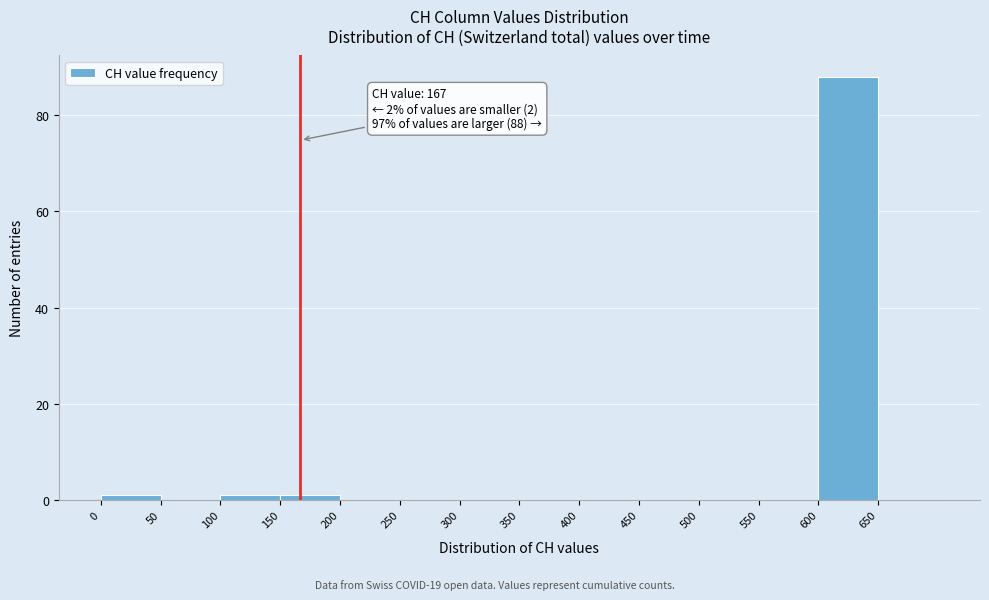

Which range on the x-axis has the tallest bar?

600 to 650